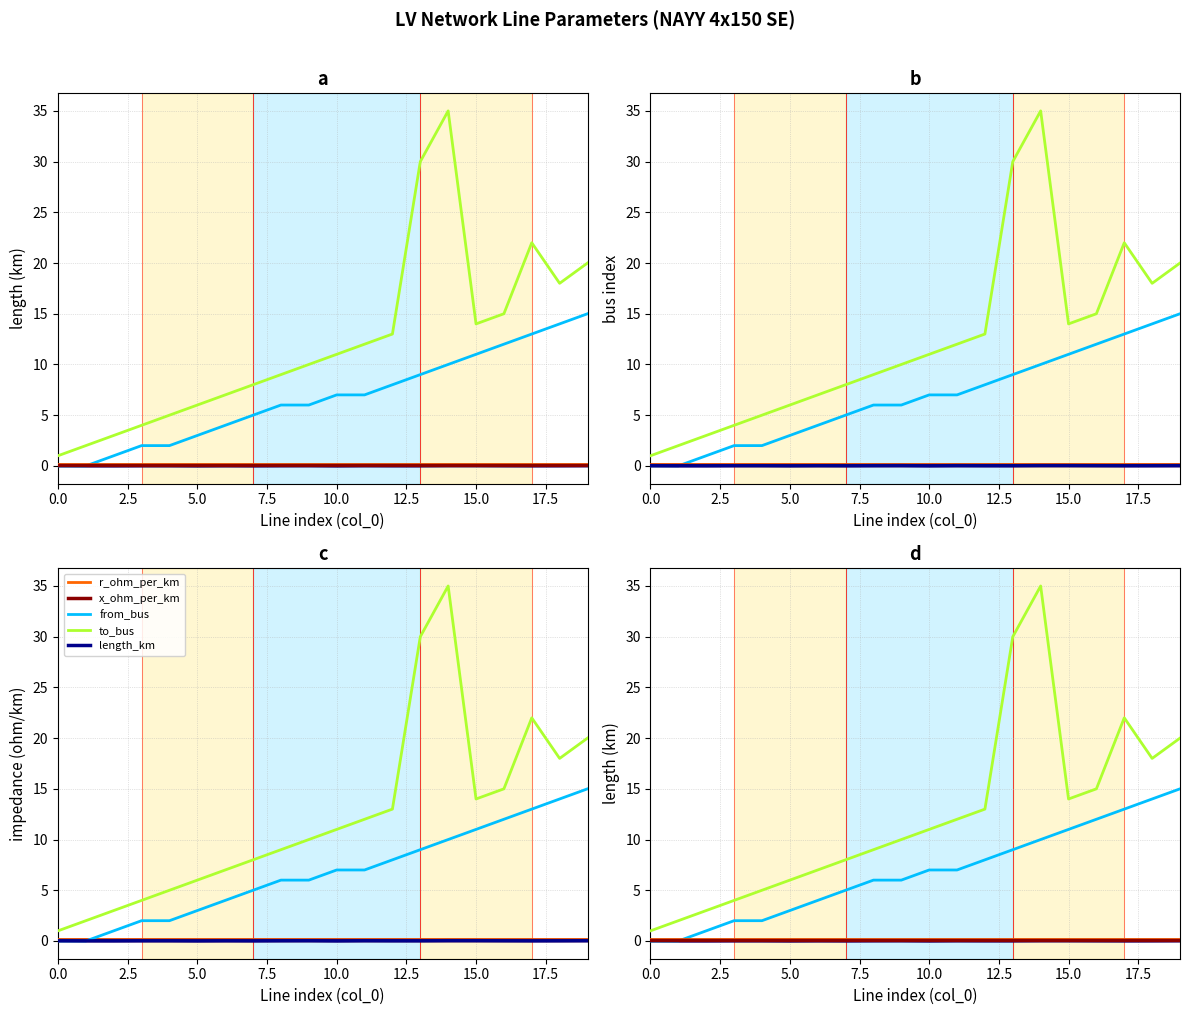

Count the length_km values in the range 0 to 1.

20